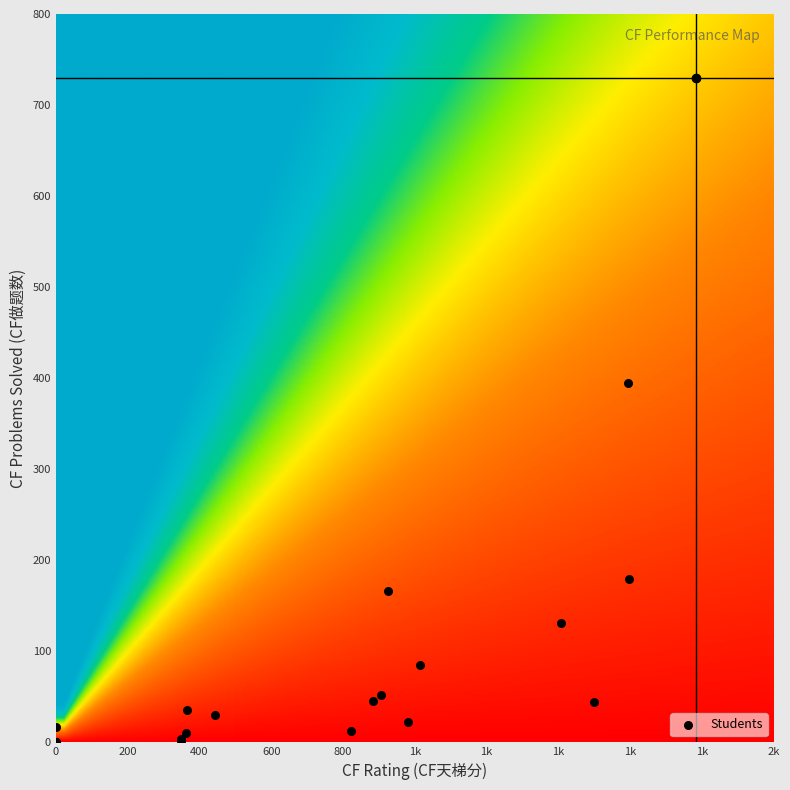

What Y value in the scatter plot is closest to 365?

395